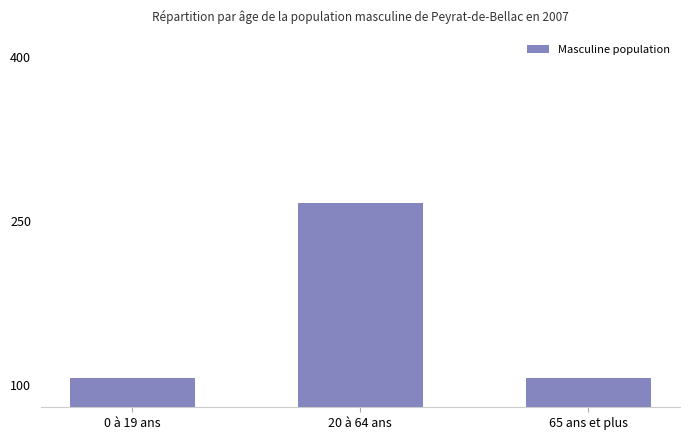

Which has a higher value, 20 à 64 ans or 0 à 19 ans?

20 à 64 ans